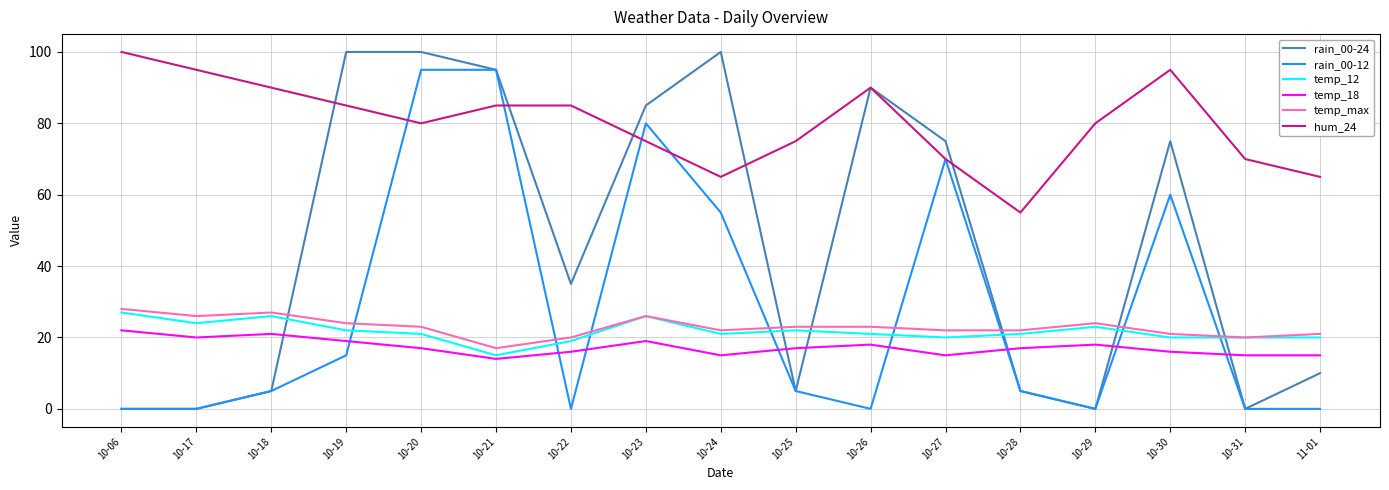

Does the chart have visible grid lines?

Yes